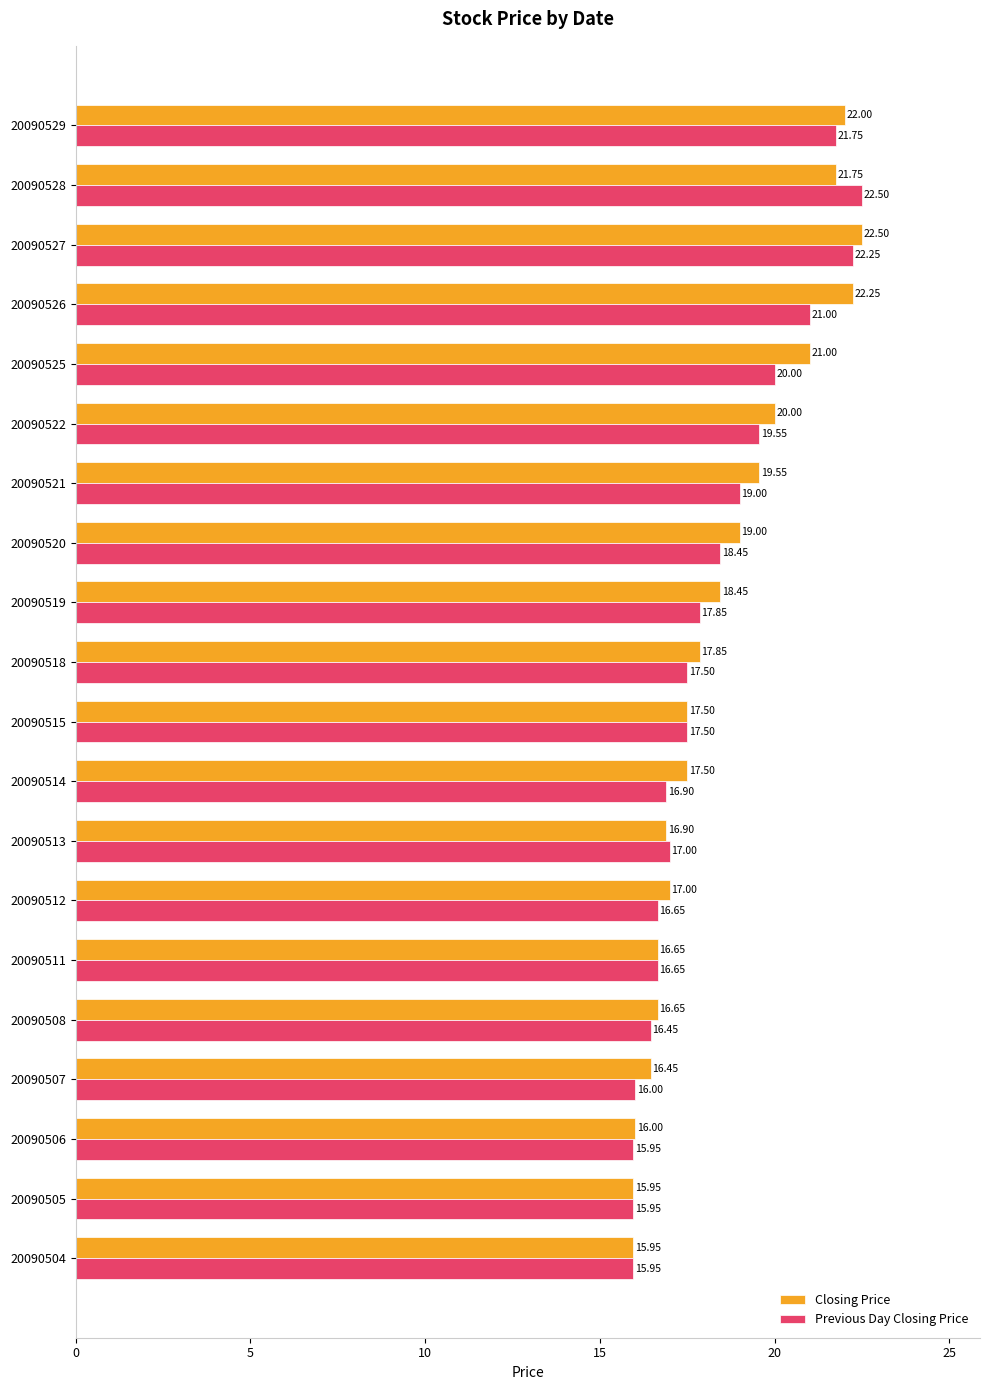

What is the average value of the Closing Price series?

18.5